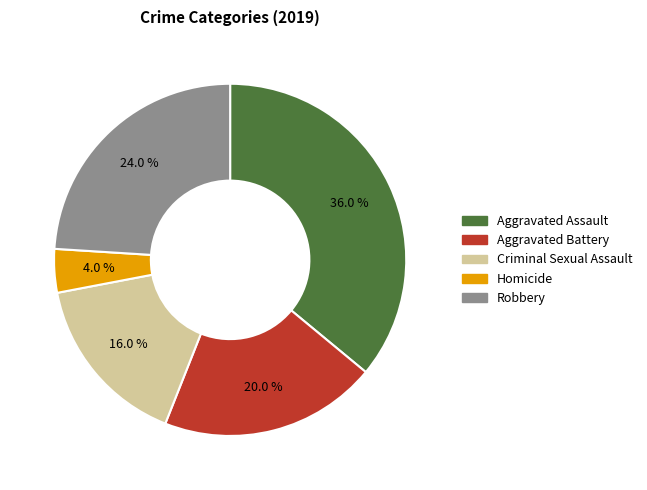

How many segments does this pie chart have?

5